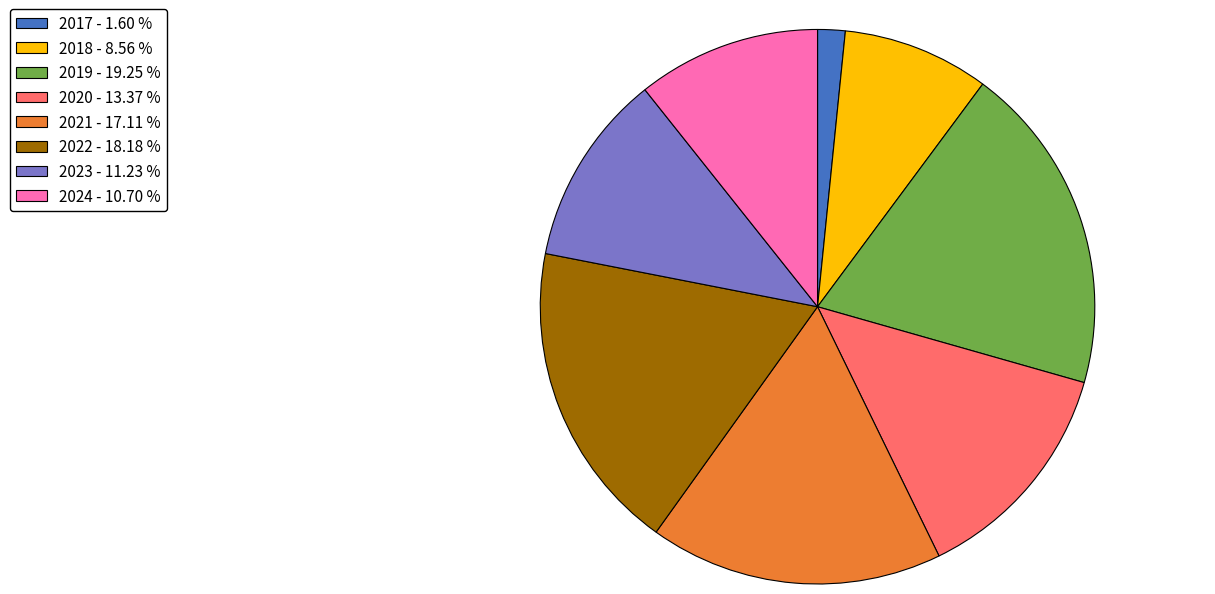

Combined, do 2022 - 18.18 % and 2017 - 1.60 % account for over 50%?

No